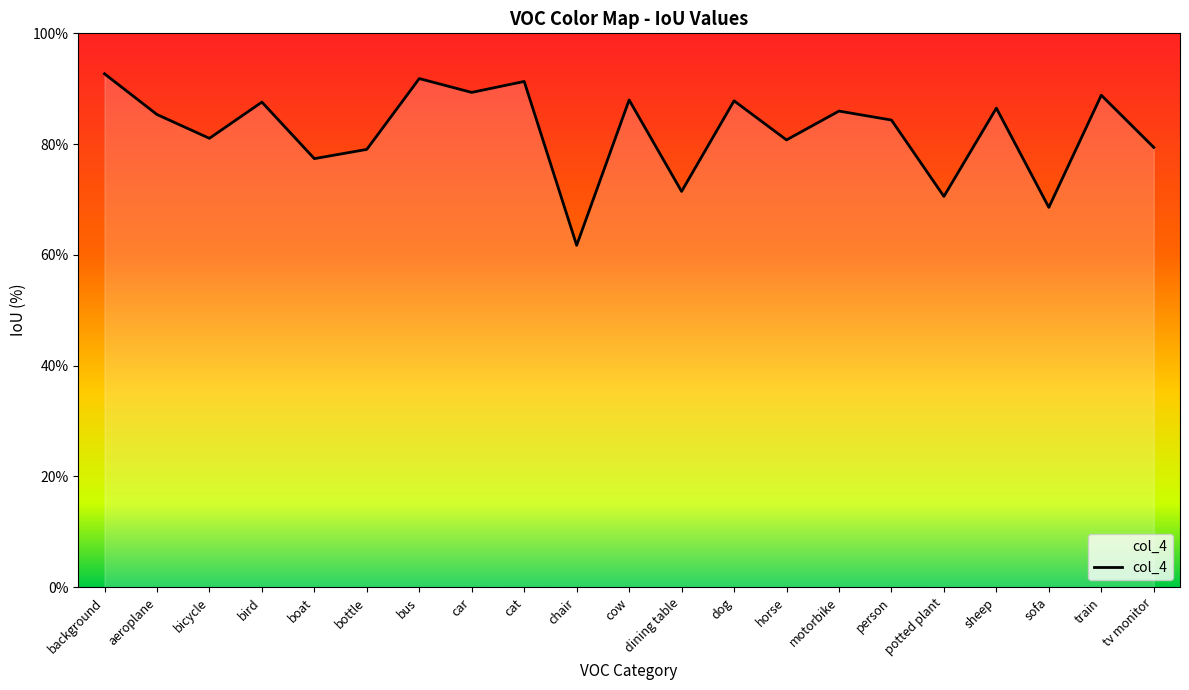

At which label is the value closest to 77?

boat